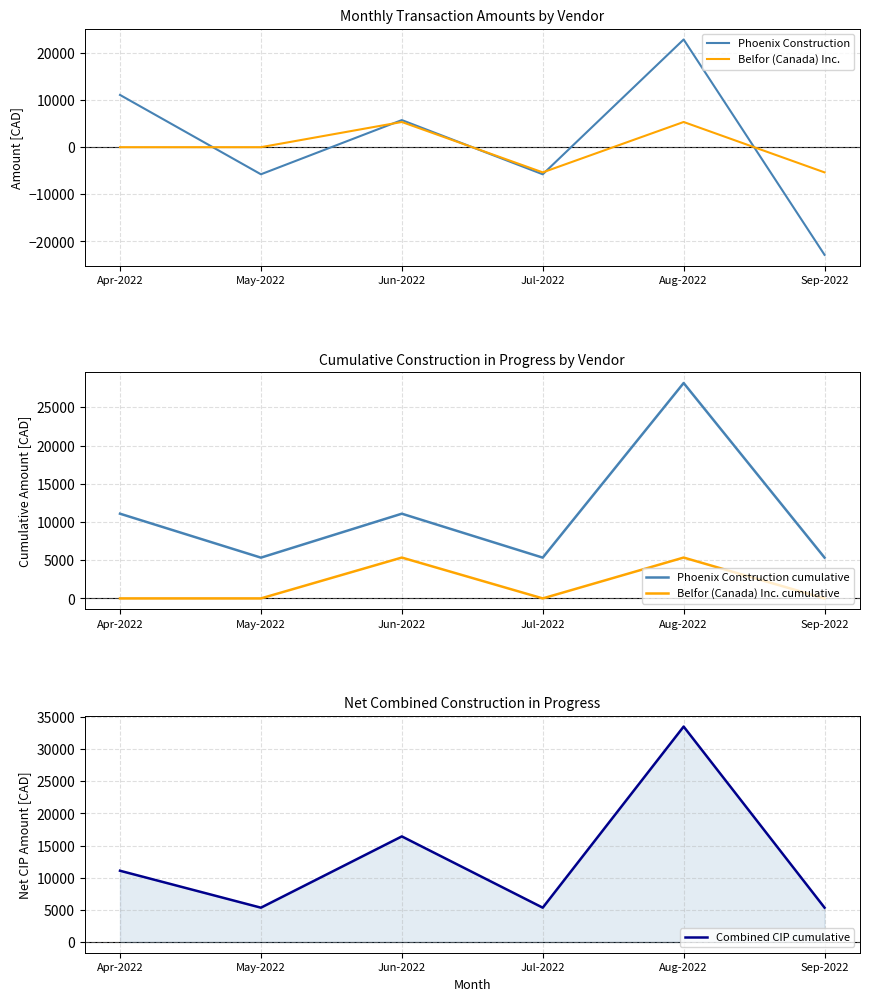

What are all the series names shown in the legend?

Phoenix Construction, Belfor (Canada) Inc., Phoenix Construction cumulative, Belfor (Canada) Inc. cumulative, Combined CIP cumulative